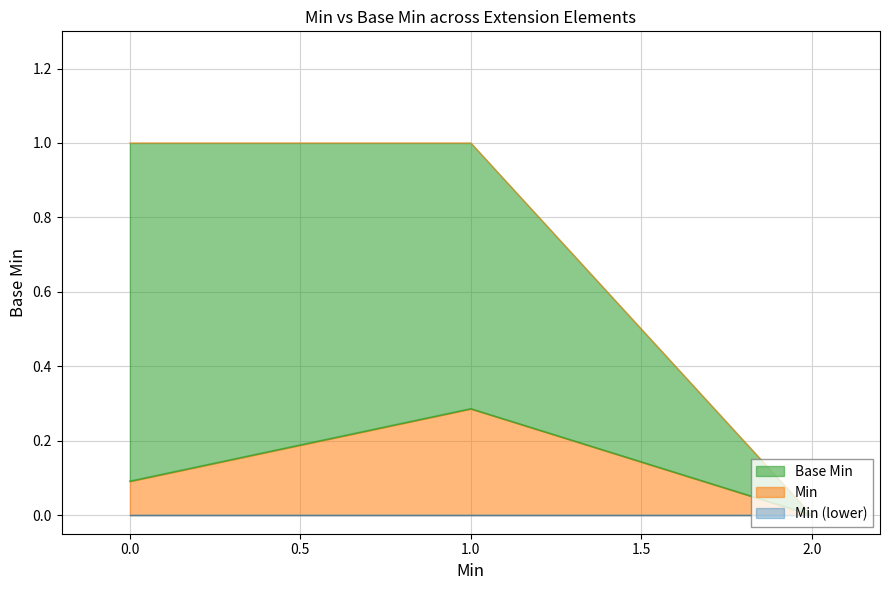

How many lines are shown in the chart?

2